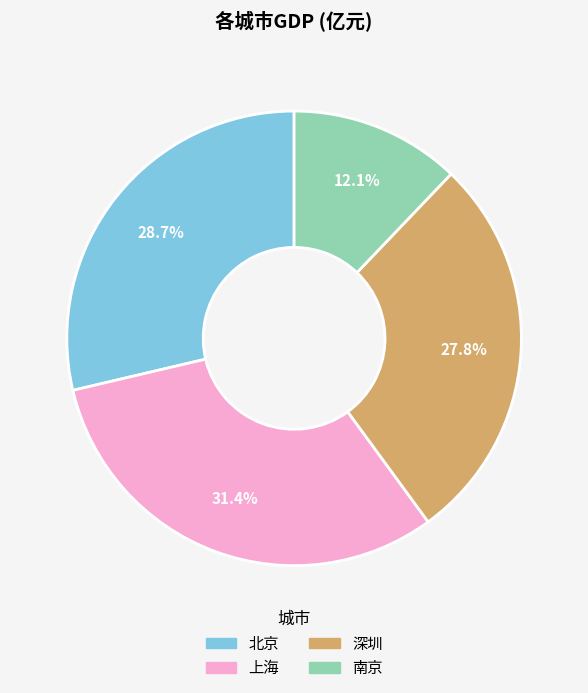

Count the number of slices in the pie.

4